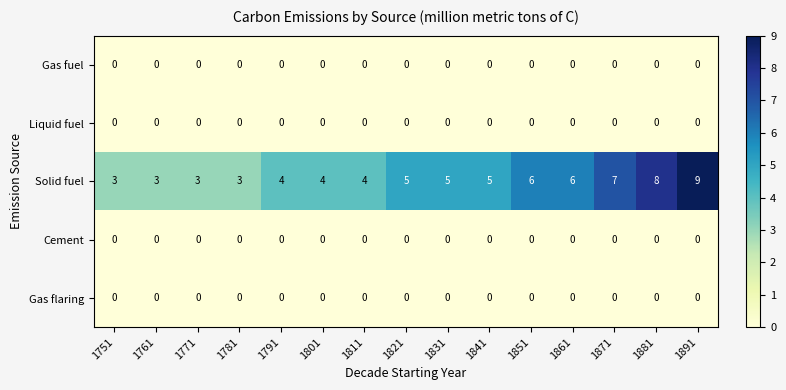

Count the number of data series in this chart.

5